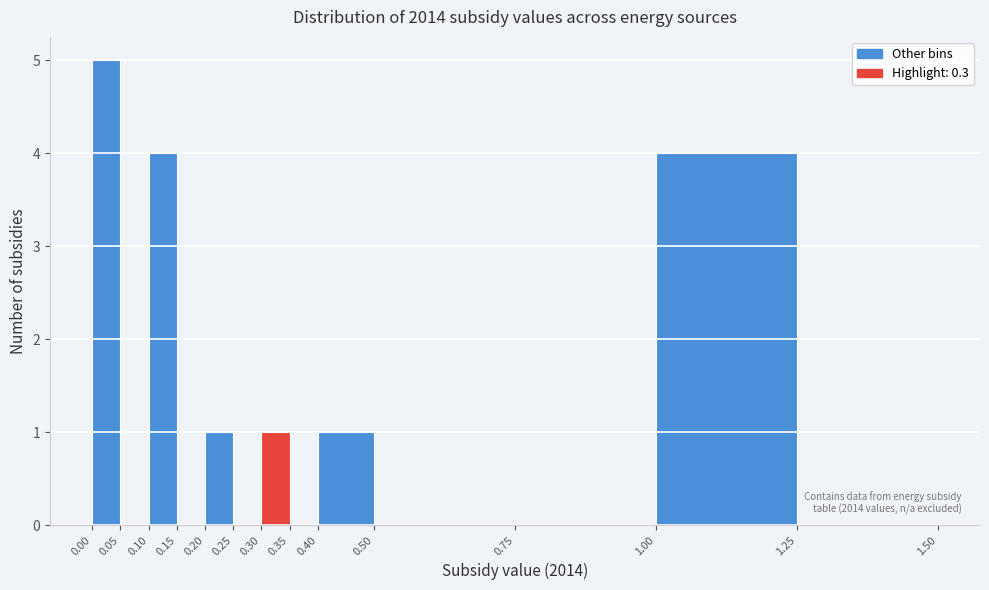

Over which range of the x-axis is the bar tallest?

0.00 to 0.05